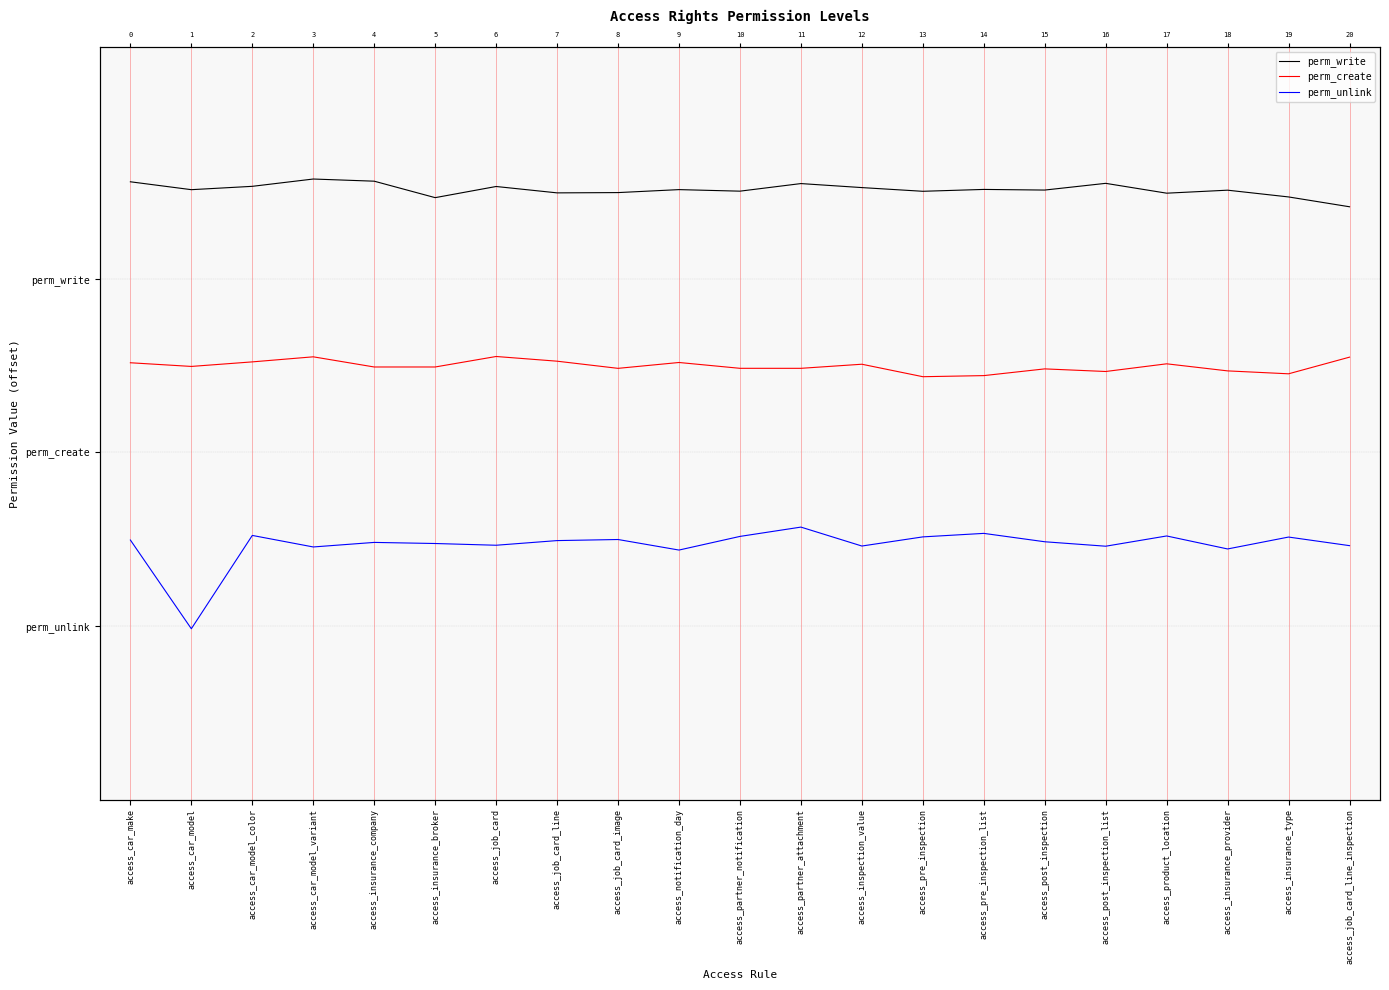

What is the value of the perm_unlink point at the 16th from the left?

-0.2